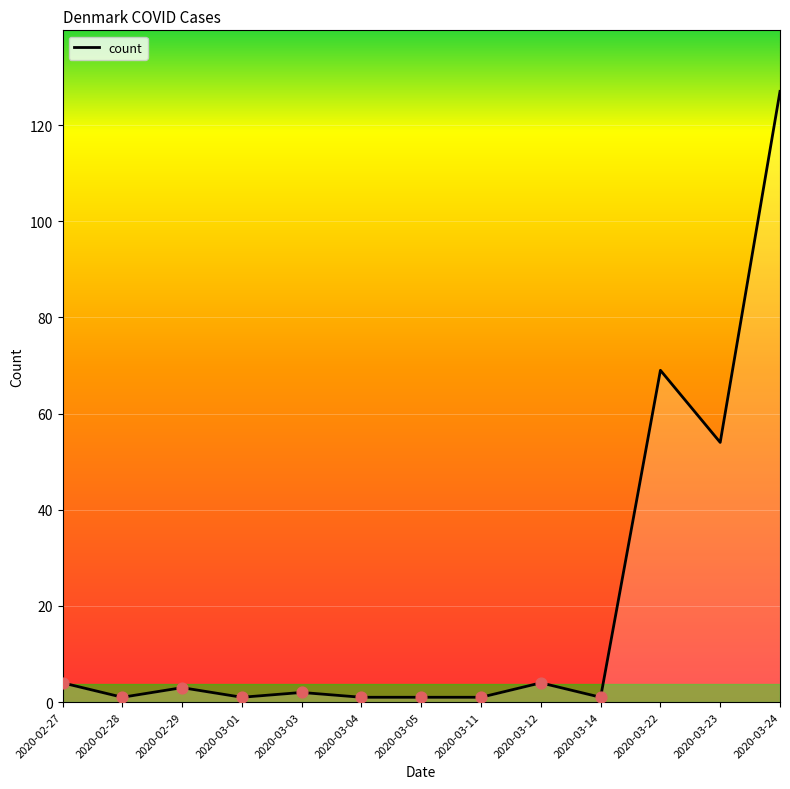

Approximately how many times larger is the value at 2020-03-24 compared to 2020-03-22?

1.8